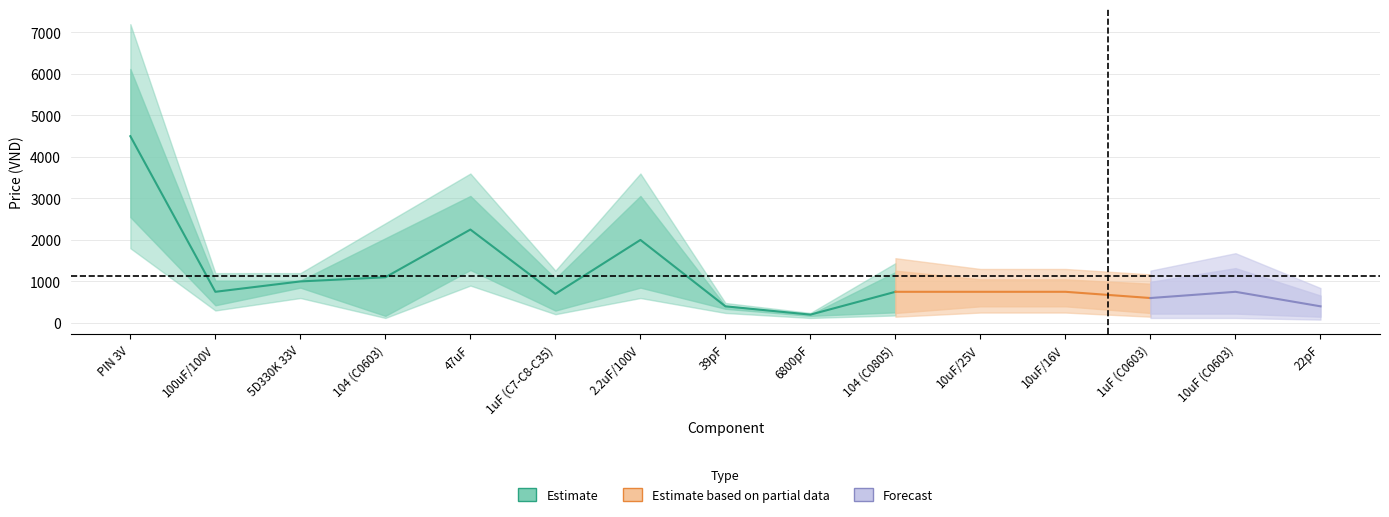

True or false: quantity has more than 1 interior local peaks.

True